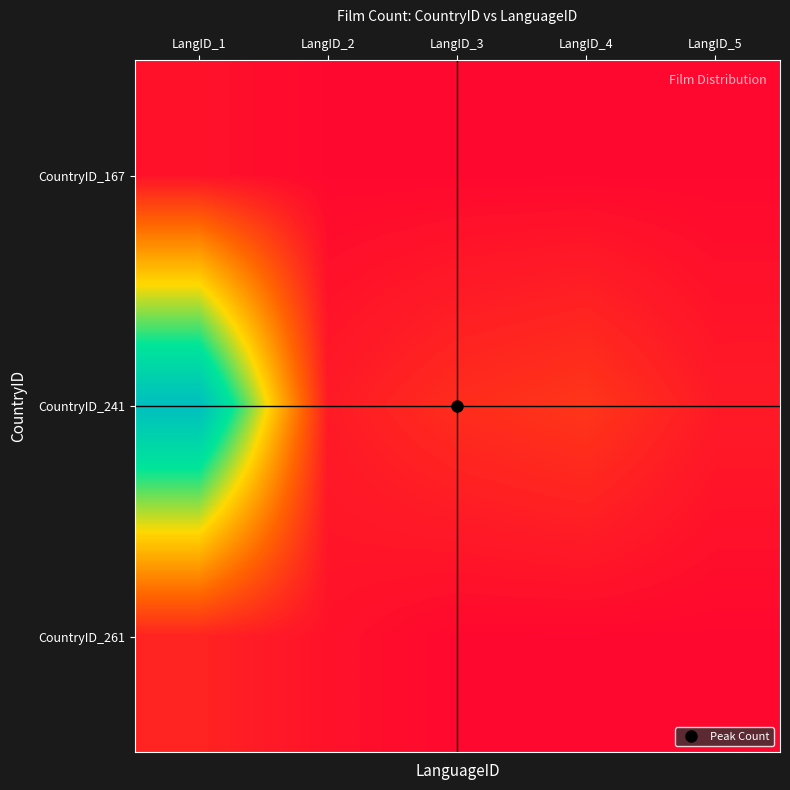

Which series has the largest range (max minus min)?

CountryID_241